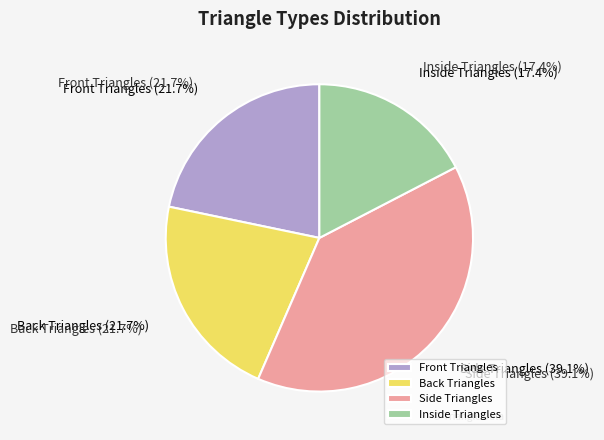

Is it true that Front Triangles is 22% of the pie?

True